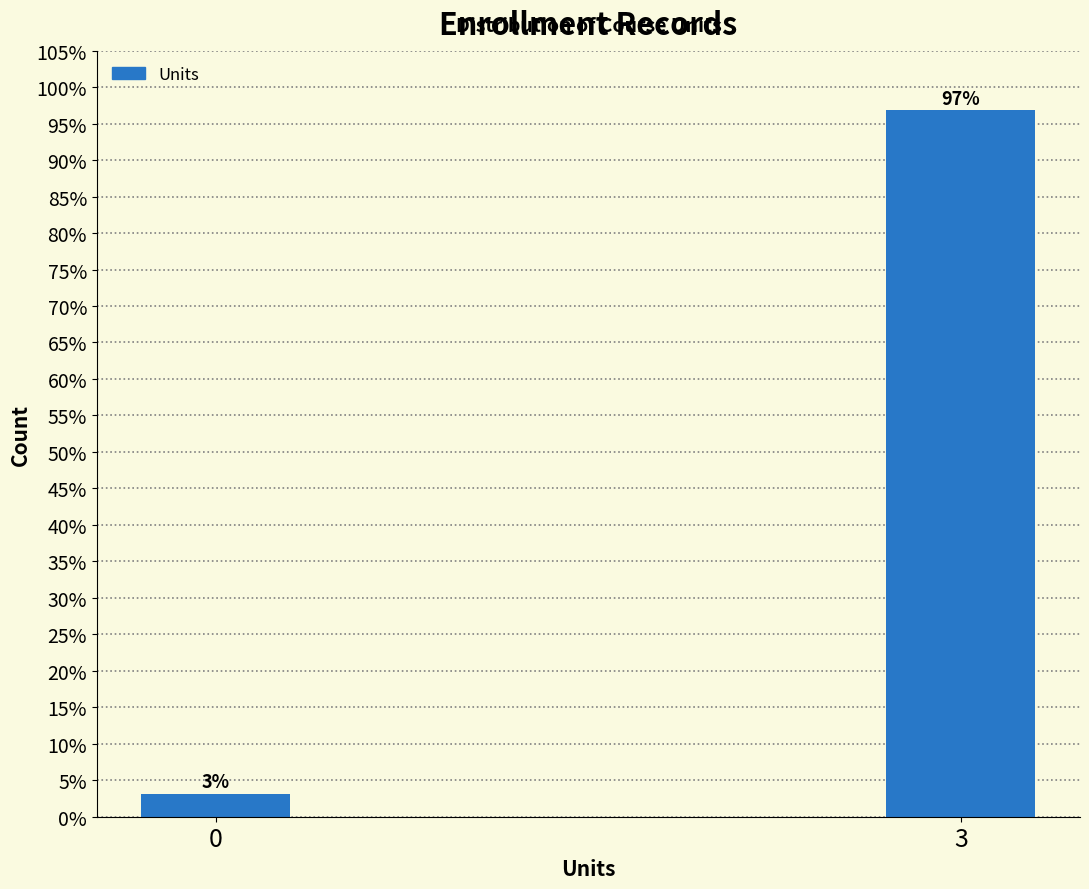

Which has a higher value, 0 or 3?

3